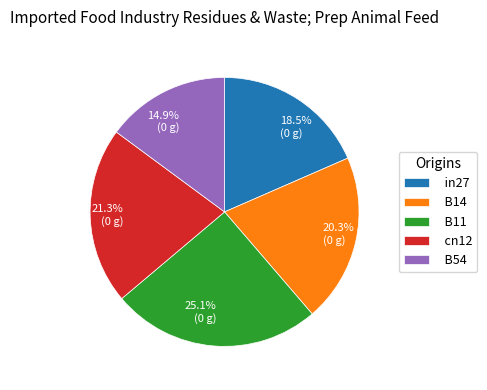

Is there any slice that represents more than half of the pie?

No